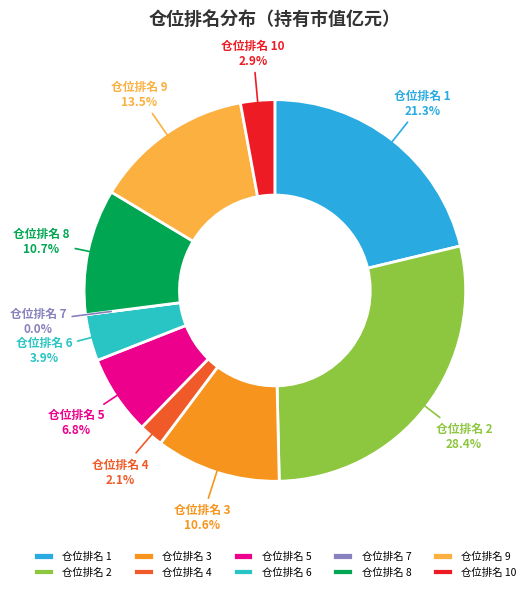

How many slices are in this pie chart?

10